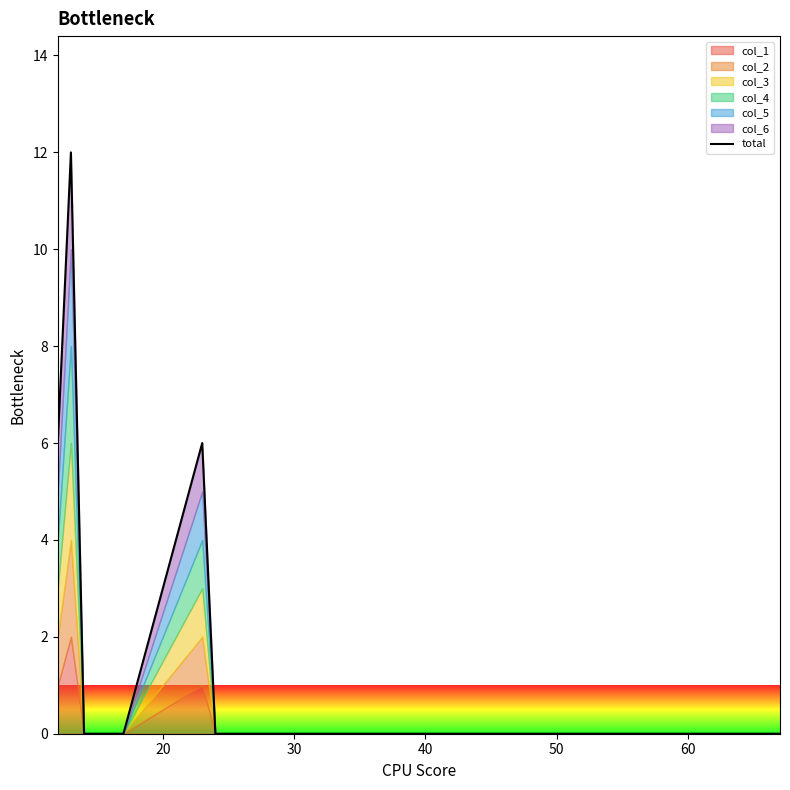

Is it true that the value at 50 is -5?

False